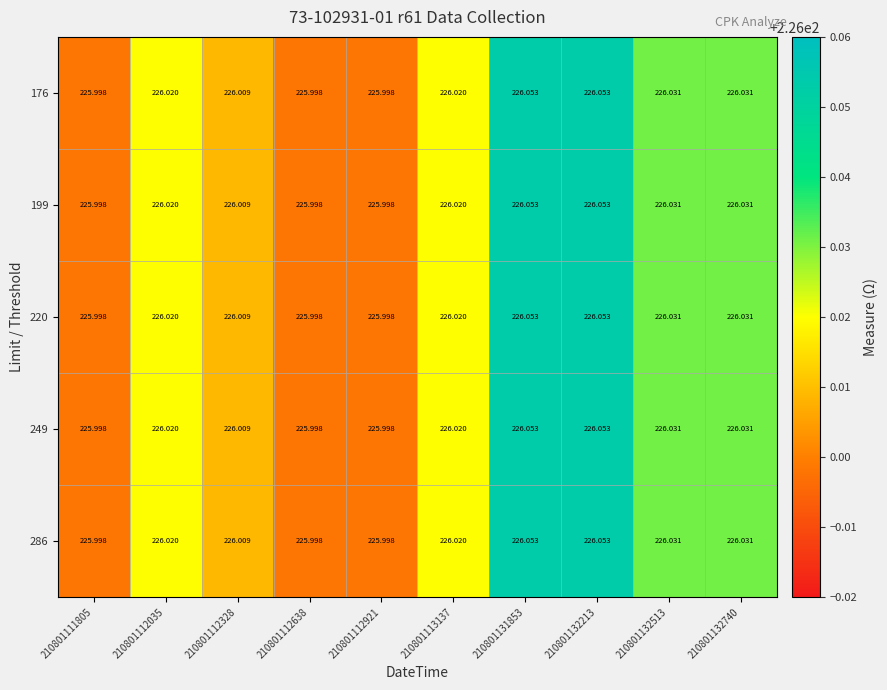

Is the value of 199 at 210801132513 greater than the value of 286 at 210801132213?

No